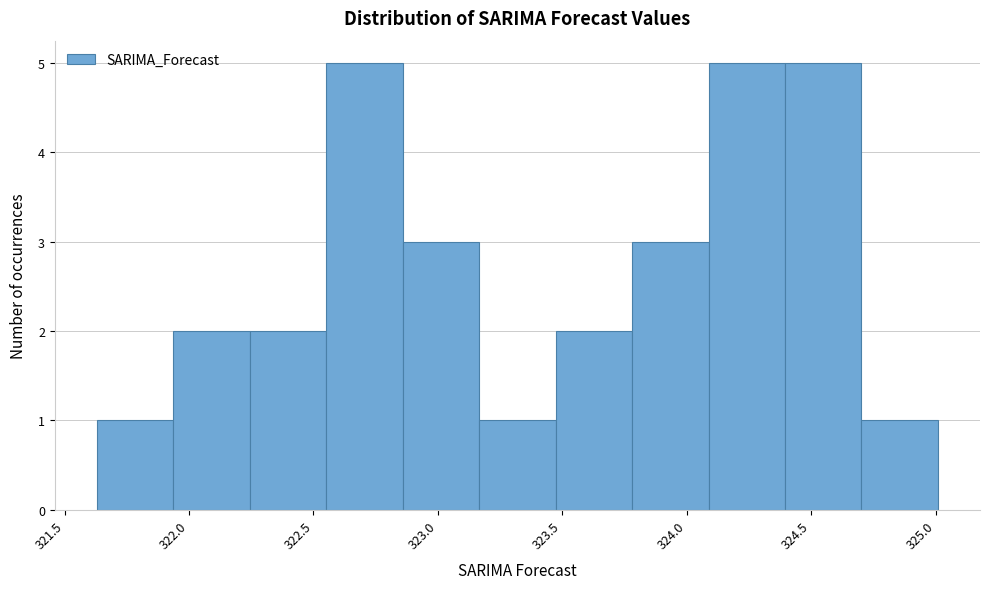

Reading left to right, list every bar in this chart as the range it spans on the x-axis followed by its height. Neither the bar edges nor the heights are printed on the chart, so give them approximately, as read against the axes.

321.65 to 321.95: 1
321.95 to 322.25: 2
322.25 to 322.55: 2
322.55 to 322.85: 5
322.85 to 323.15: 3
323.15 to 323.45: 1
323.45 to 323.80: 2
323.80 to 324.10: 3
324.10 to 324.40: 5
324.40 to 324.70: 5
324.70 to 325.00: 1